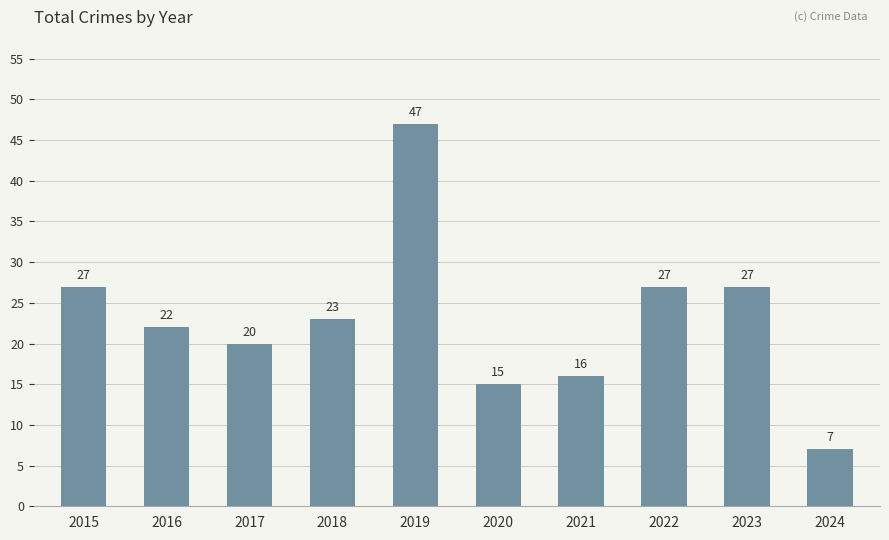

Is it true that the value at 2021 is 16?

True